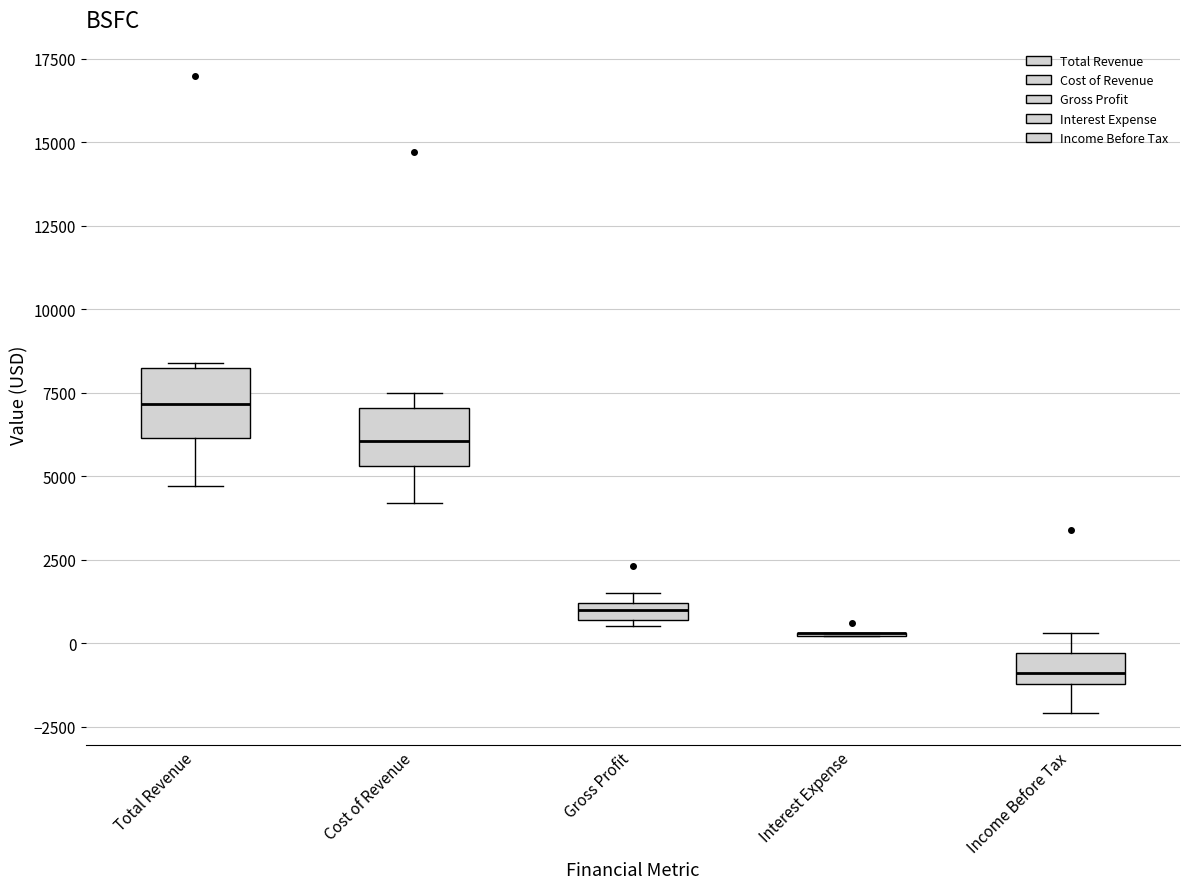

Where does the lower whisker of the box for Total Revenue end on the y-axis? The values are not printed on the chart, so give them approximately, as read against the axis.

4500